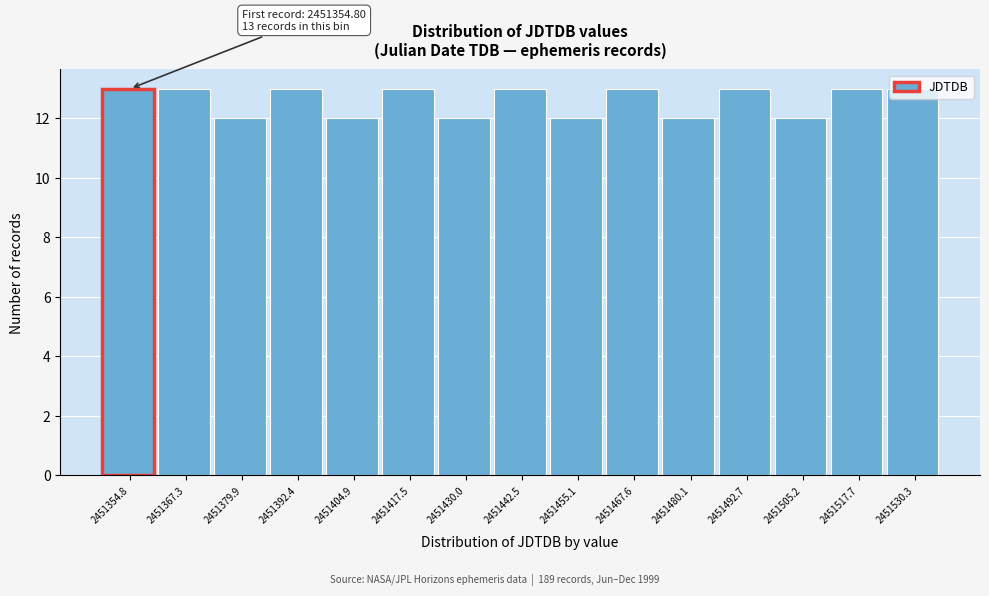

What is the maximum value shown in the chart?

13